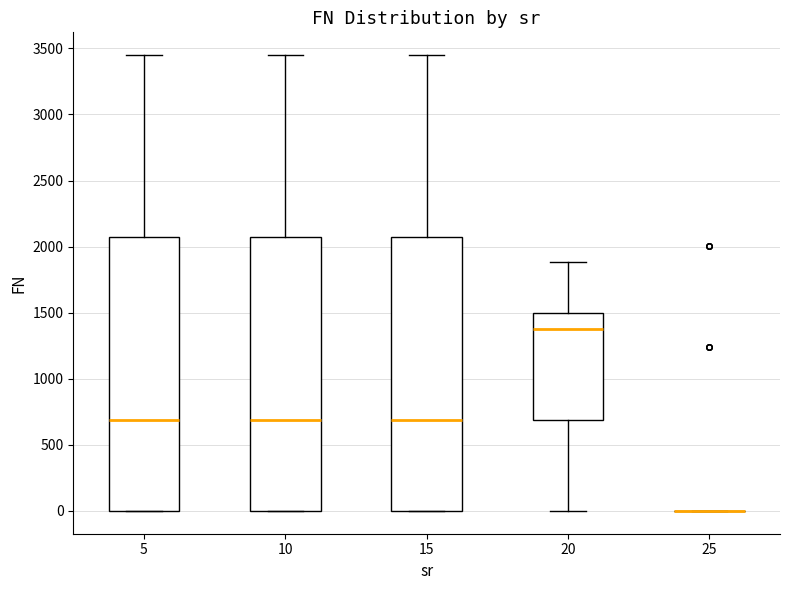

Reading left to right, transcribe this box plot: for each box, give where its median line is, the range the box spans, and where its two whiskers end, as read against the y-axis. The values are not printed on the chart, so give them approximately, as read against the axis.

5: median 700, box 0 to 2050, whiskers 0 to 3450
10: median 700, box 0 to 2050, whiskers 0 to 3450
15: median 700, box 0 to 2050, whiskers 0 to 3450
20: median 1400, box 700 to 1500, whiskers 0 to 1900
25: box collapsed to a line at 0, whiskers 0 to 0